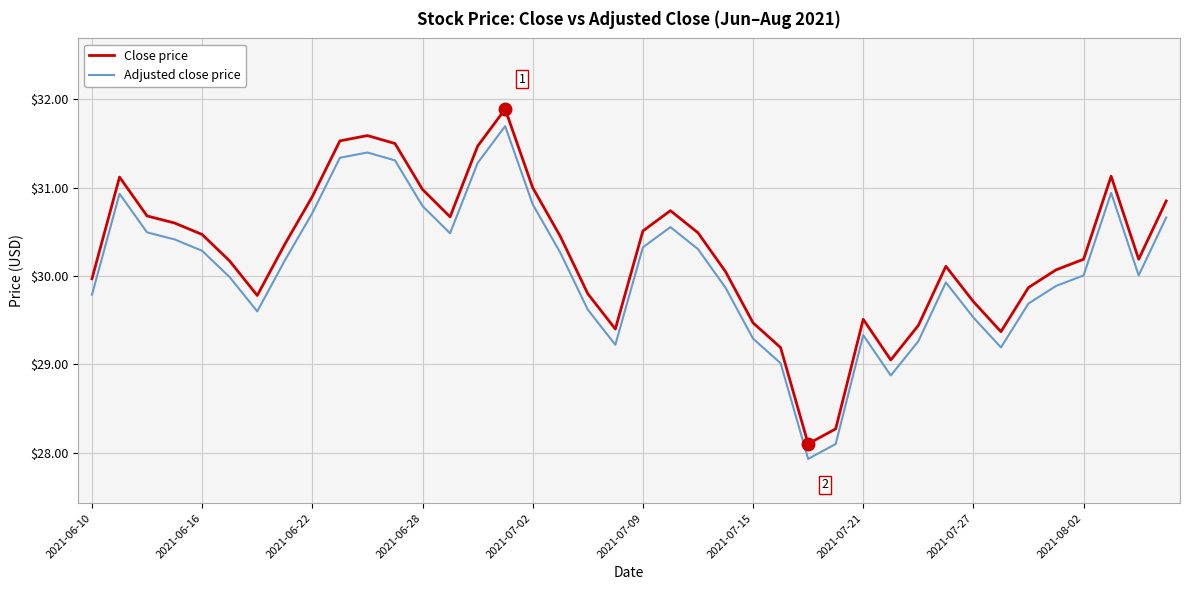

What is the difference between the maximum and minimum values in the Adjusted close price series?

3.8